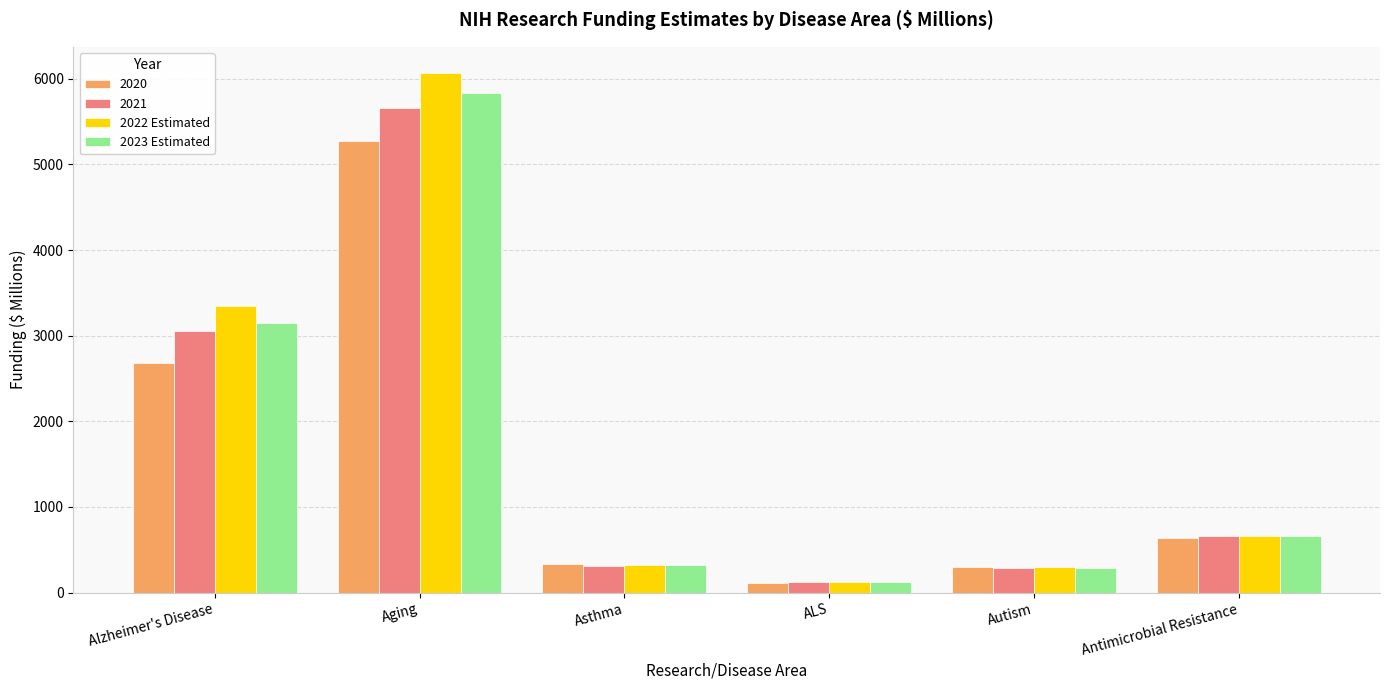

Where is 2021 nearest to the value 2888?

Alzheimer's Disease